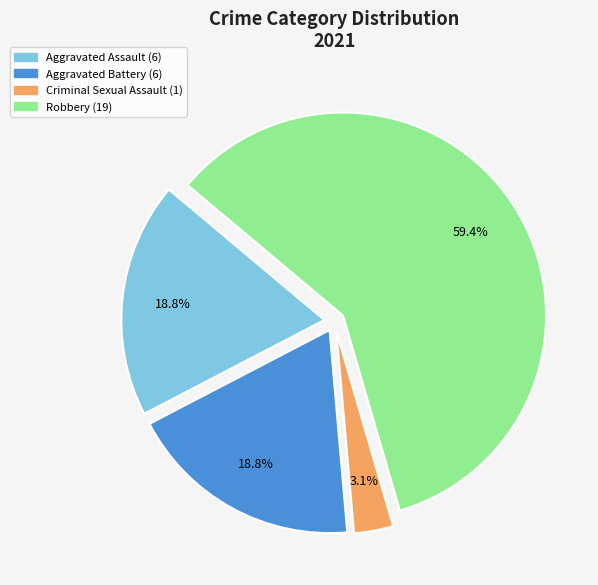

Is it true that Aggravated Battery is 31% of the pie?

False